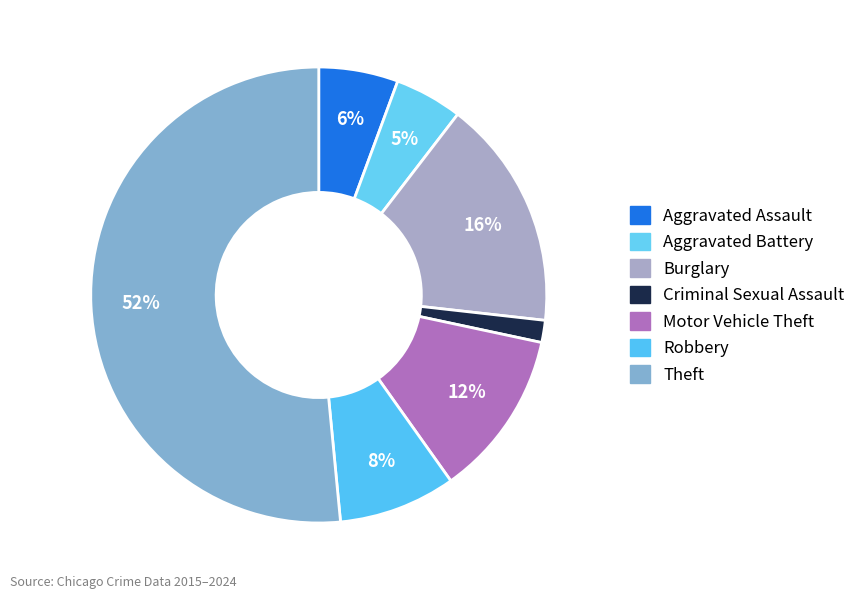

How many slices are in this pie chart?

7